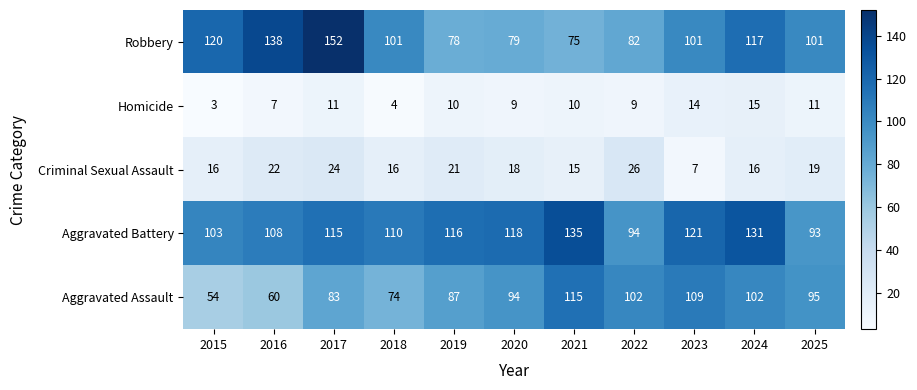

True or false: Aggravated Battery has a value of 52 at 2020.

False